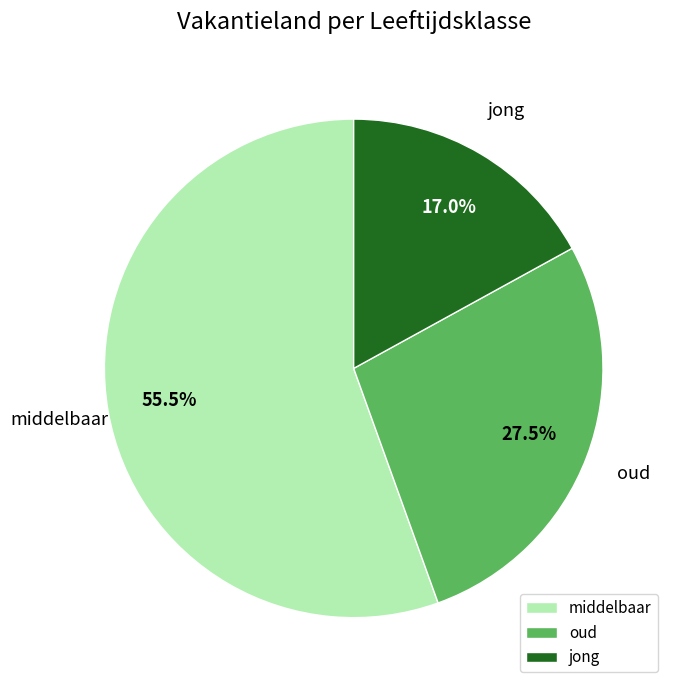

To the nearest percent, what is the difference between the jong and middelbaar slice percentages?

38%